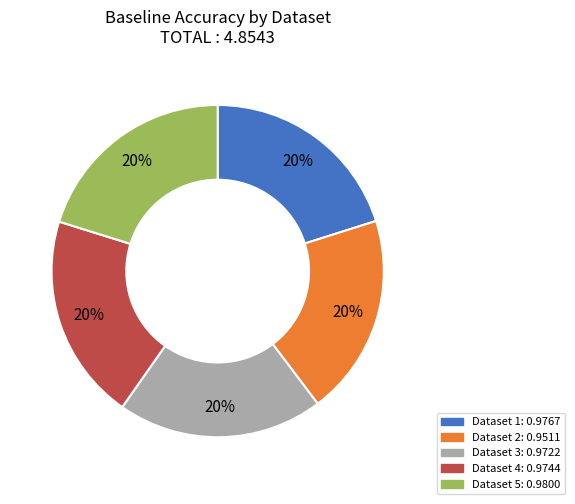

To the nearest percent, what is the average slice percentage?

20%